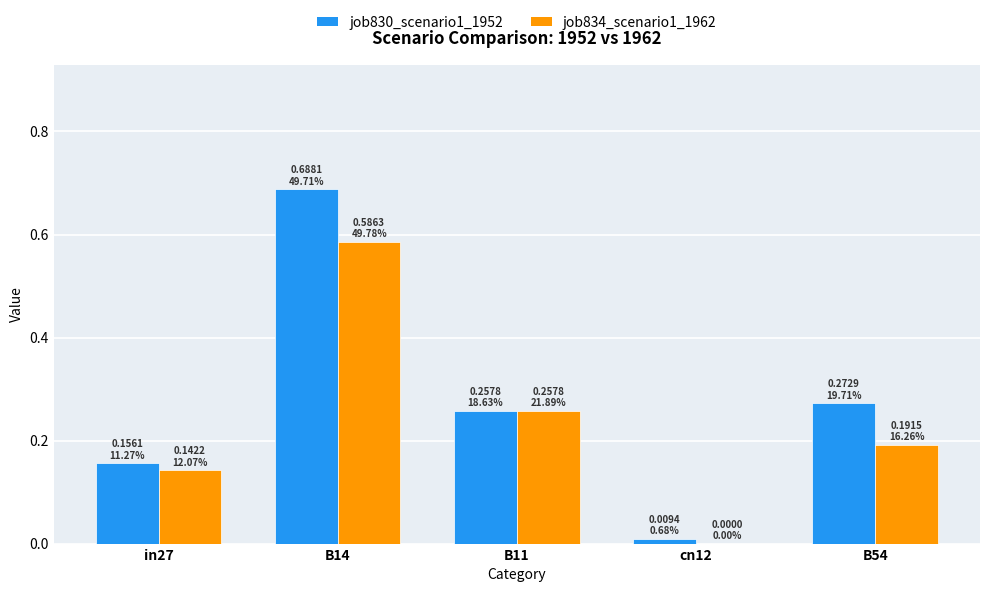

The value of job834_scenario1_1962 at B14 is 0.8. True or false?

False